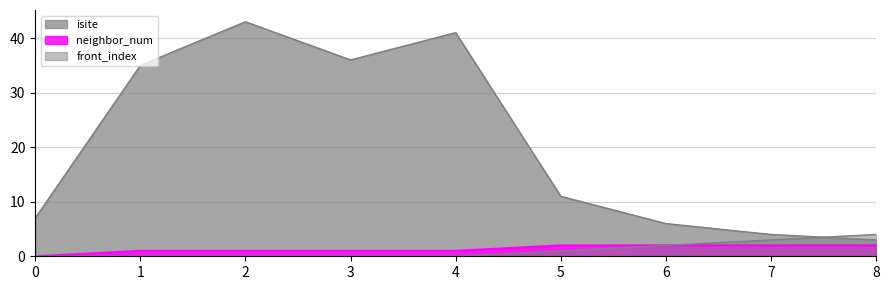

At which label does isite first exceed 11?

1